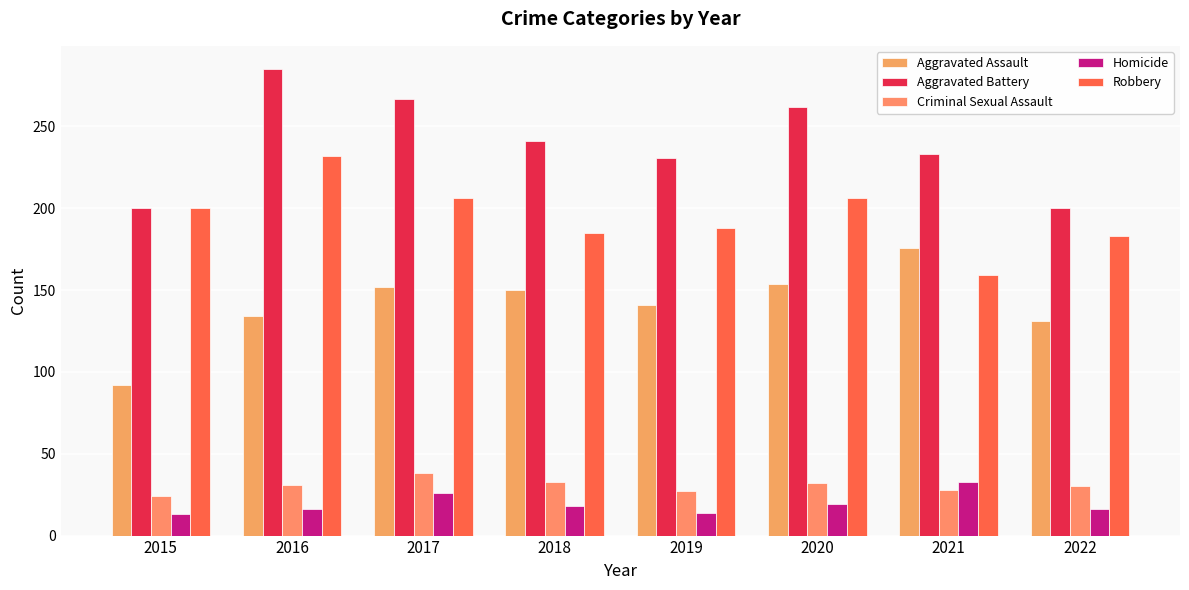

What is the sum of all Criminal Sexual Assault values?

243